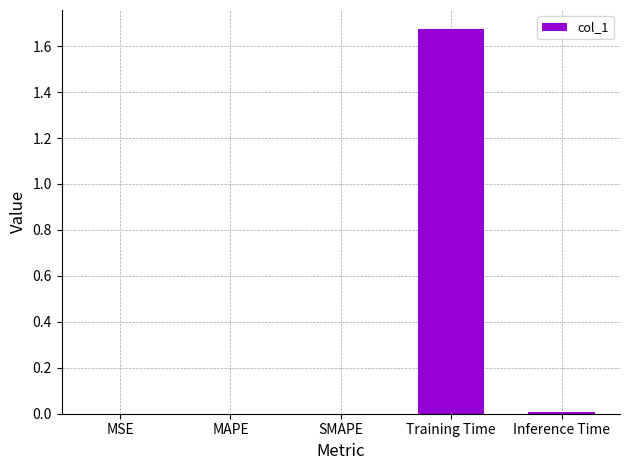

Which category has the highest value across all series?

Training Time